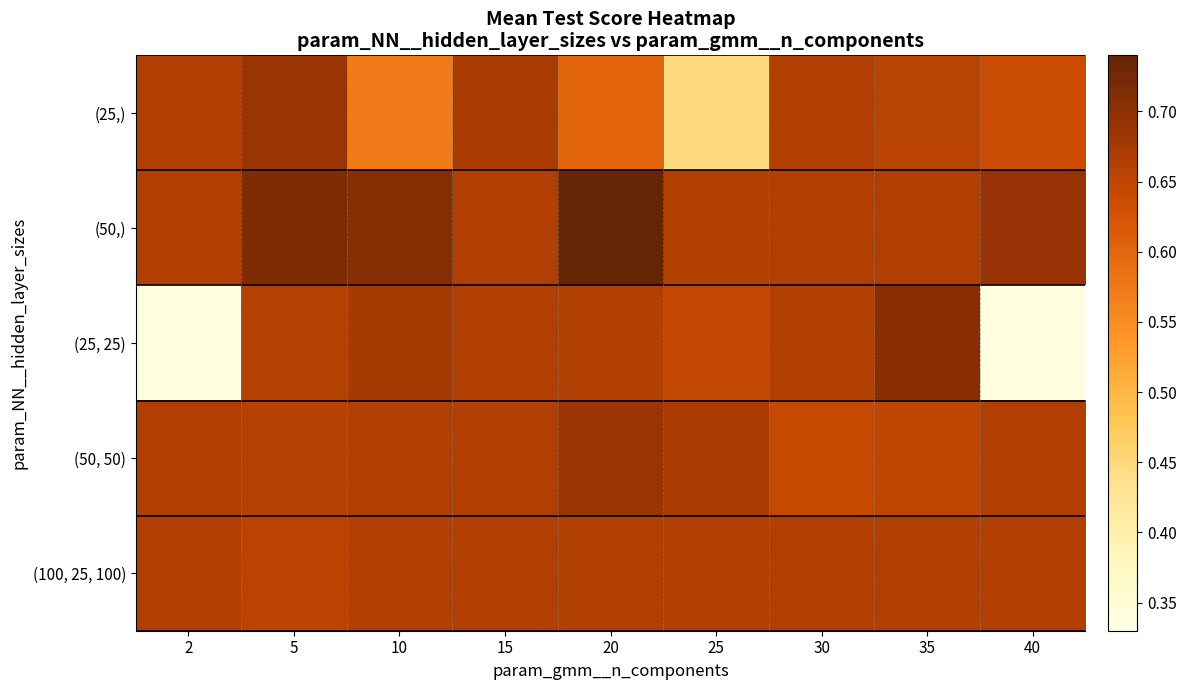

Which label corresponds to the largest value in the chart?

20